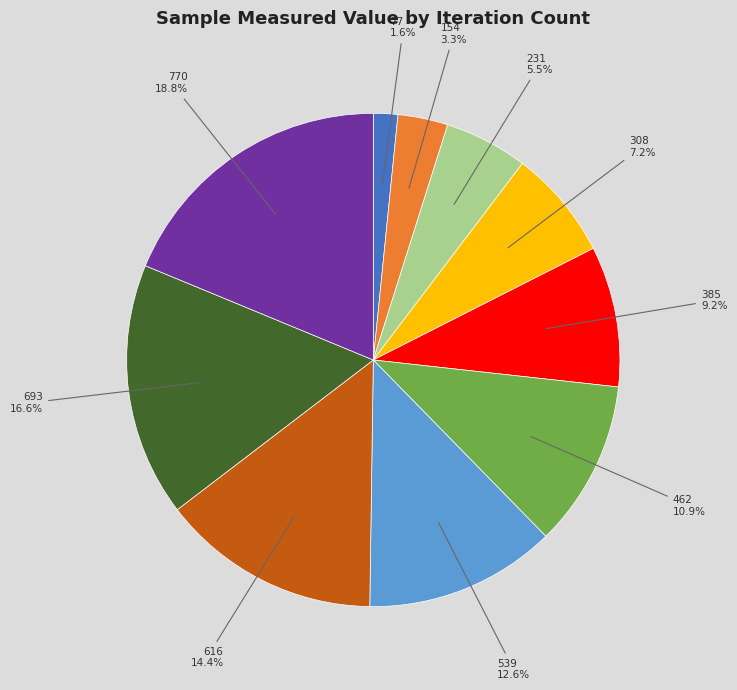

The 385 slice represents 9% of the pie. True or false?

True